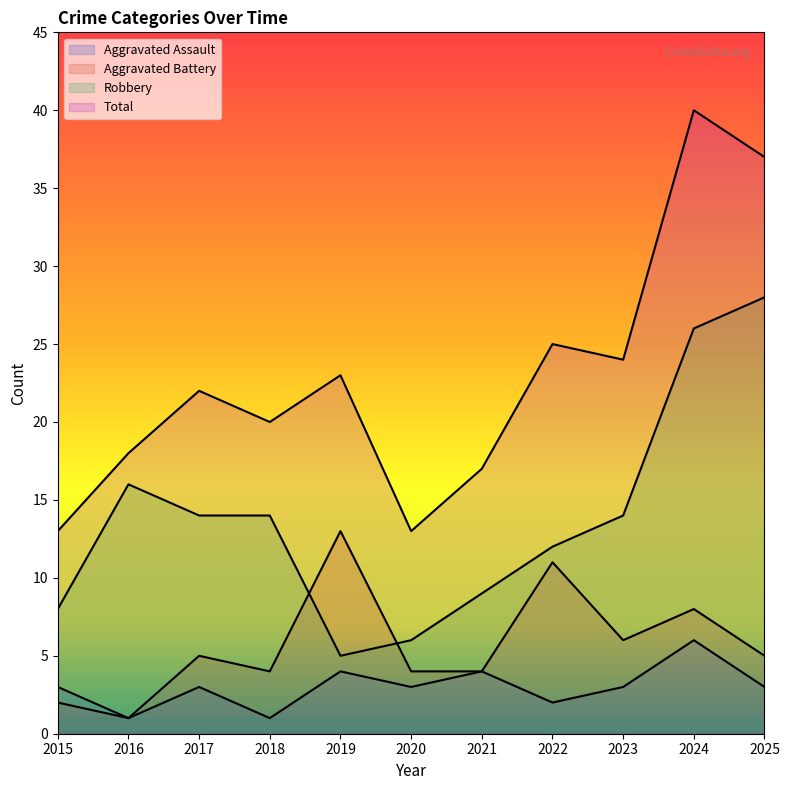

How many lines are shown in the chart?

4